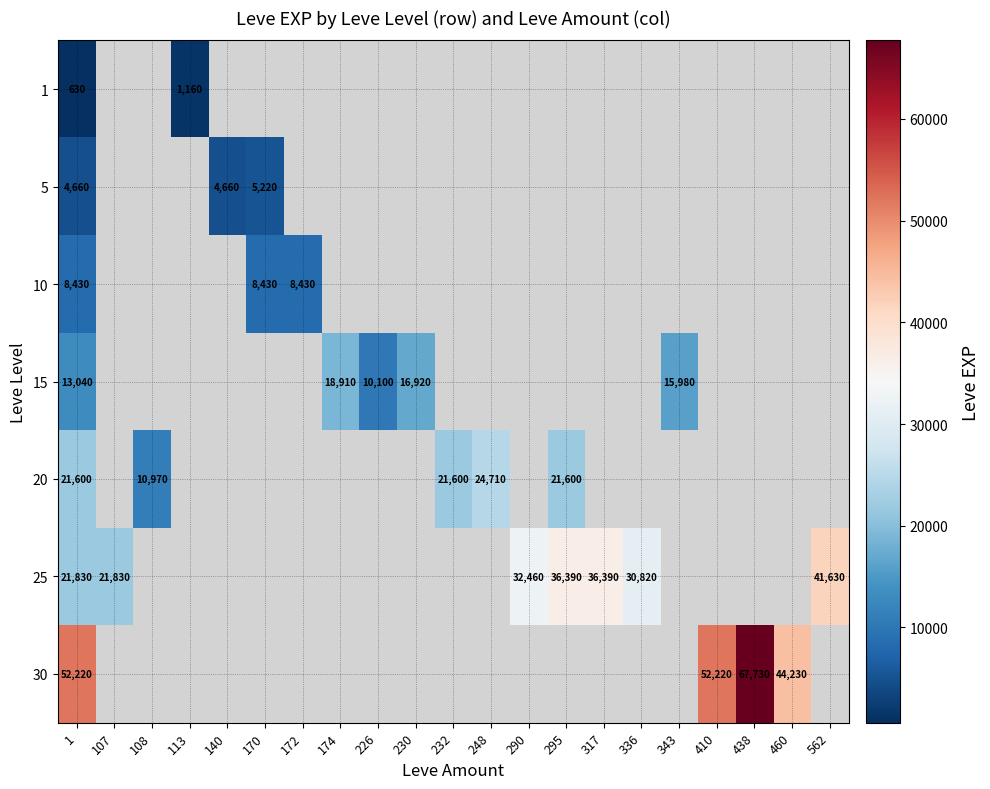

At 1, list the series in order from largest to smallest.

30, 25, 20, 15, 10, 5, 1